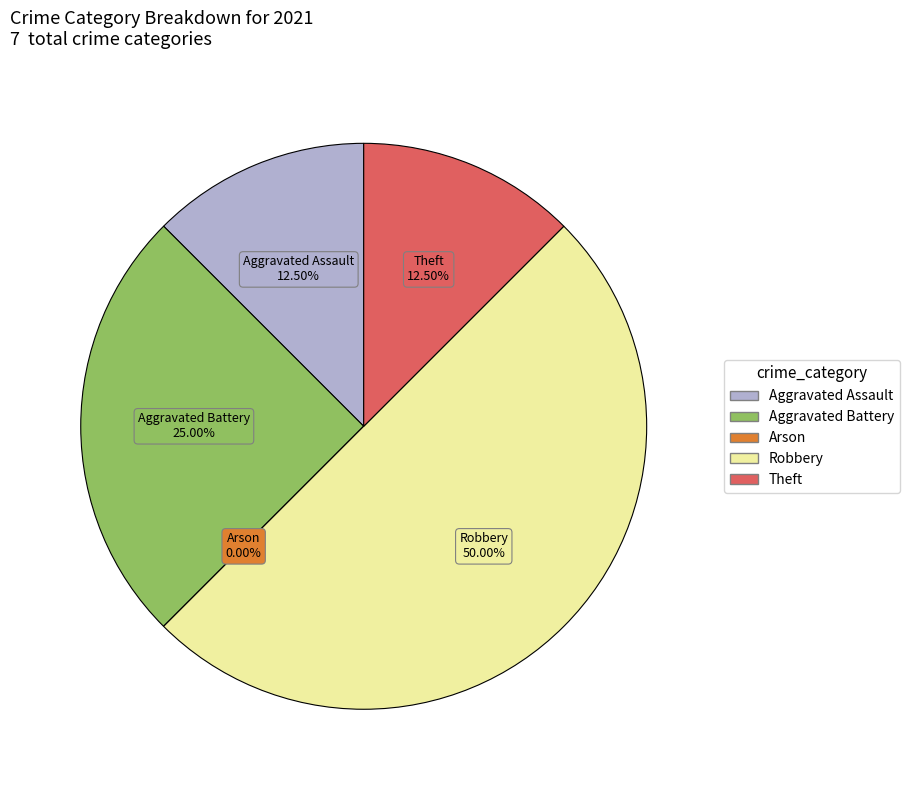

How many segments does this pie chart have?

5